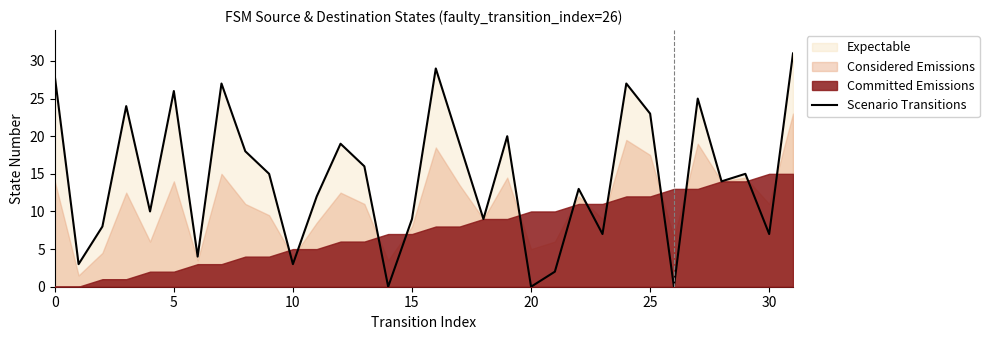

Which label corresponds to the smallest value in the chart?

14